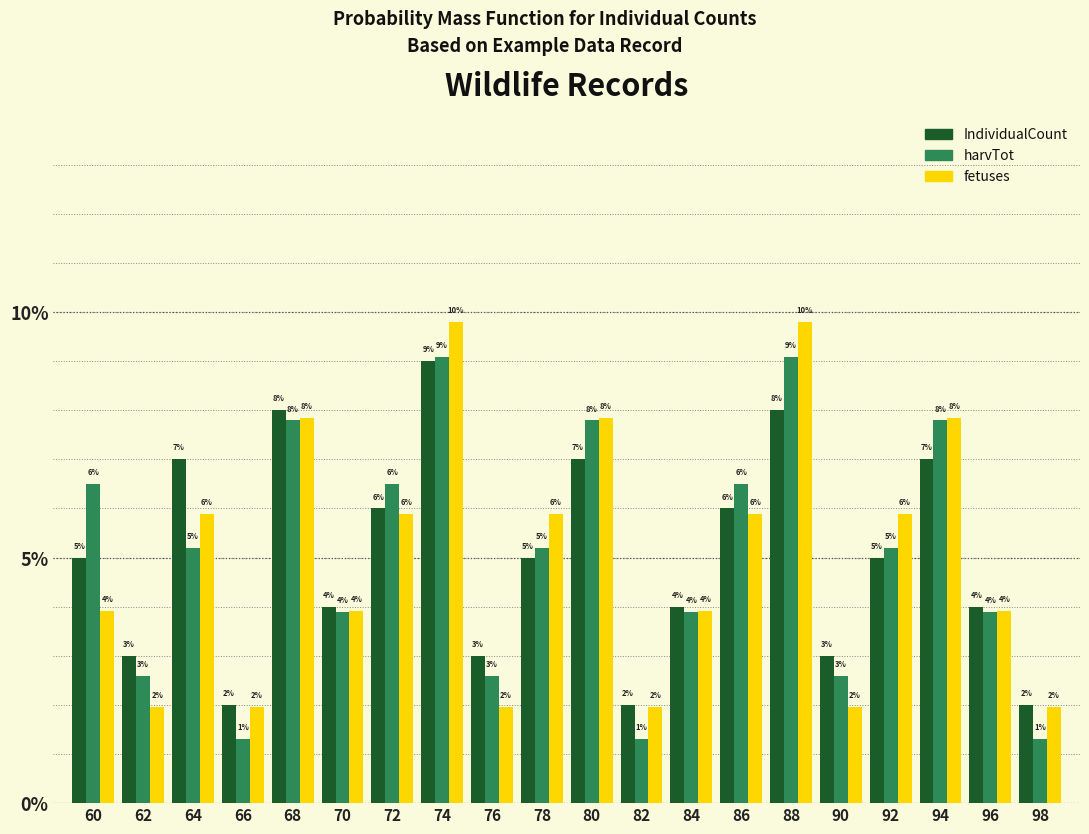

Is the value of IndividualCount at 92 greater than the value of fetuses at 62?

Yes